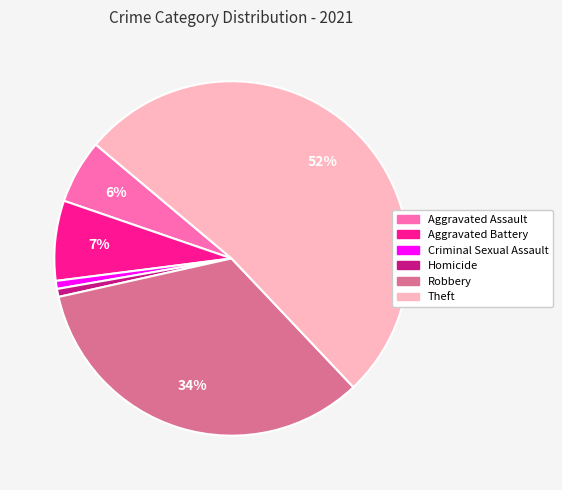

To the nearest percent, what is the average slice percentage?

17%